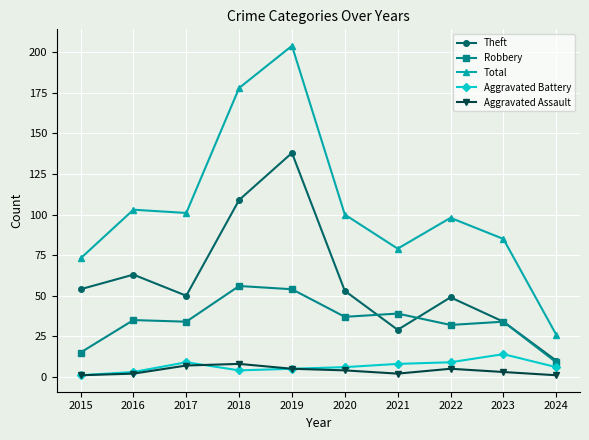

The Aggravated Assault series shows 7 at 2017. True or false?

True